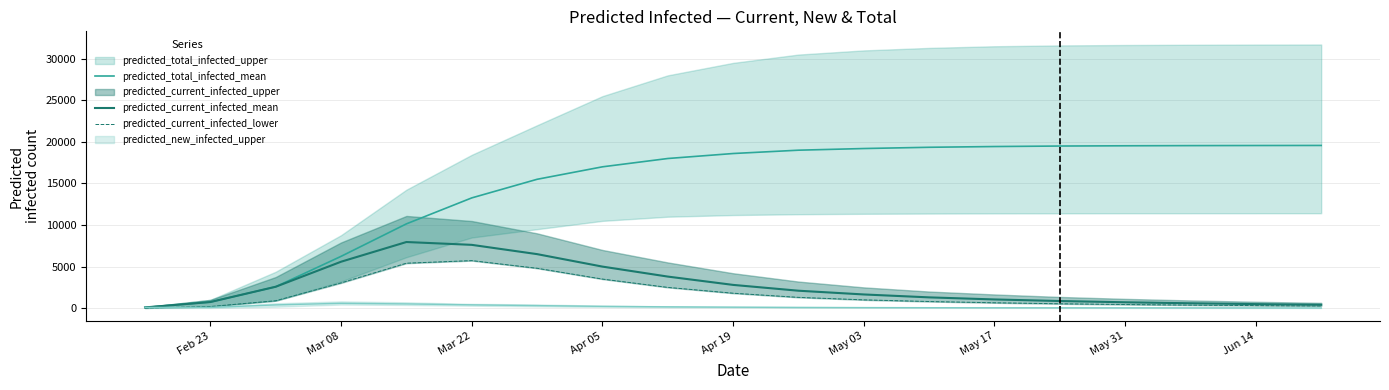

What is the highest value of the predicted_current_infected_mean series?

7957